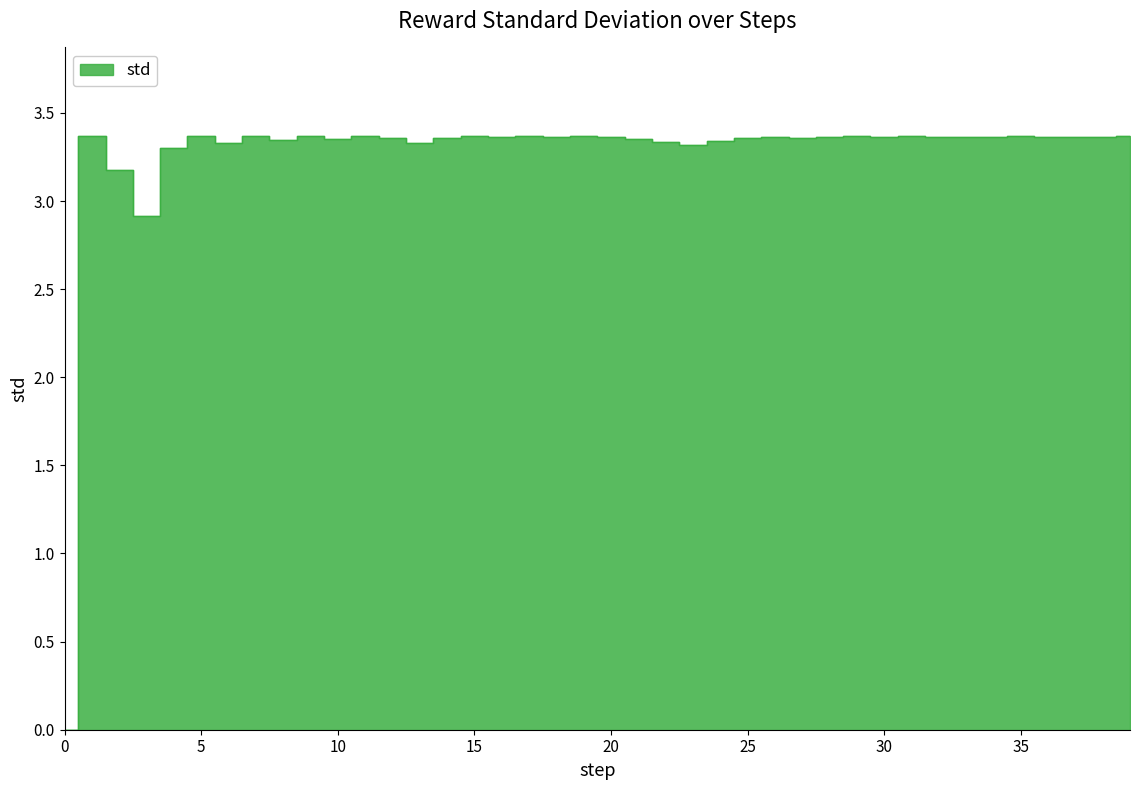

Does the chart have visible grid lines?

No